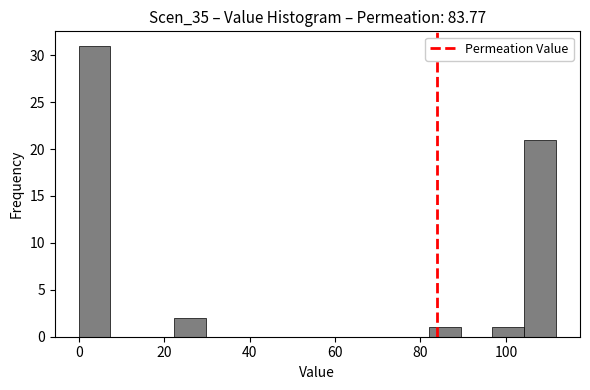

Around what value on the x-axis is the tallest bar? Give the approximate position of its centre, as read against the axis.

4